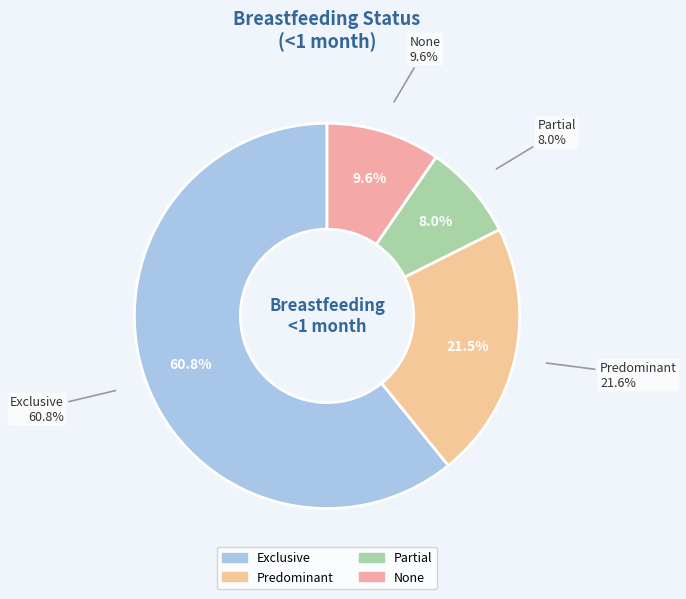

Rank the categories by value from lowest to highest.

Partial, None, Predominant, Exclusive